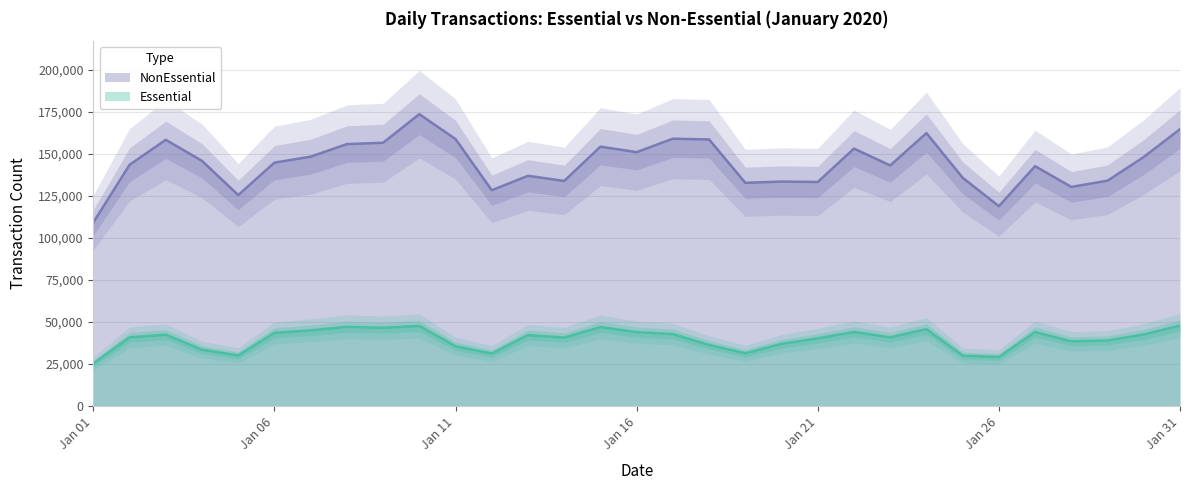

True or false: Essential and NonEssential cross at least once.

False